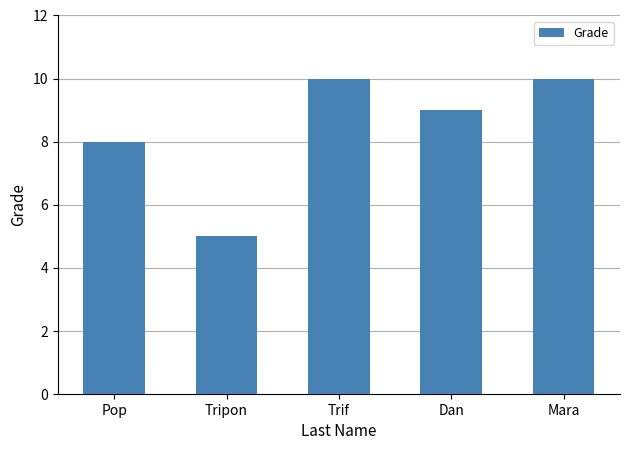

What is the value of the 5th bar from the left?

10